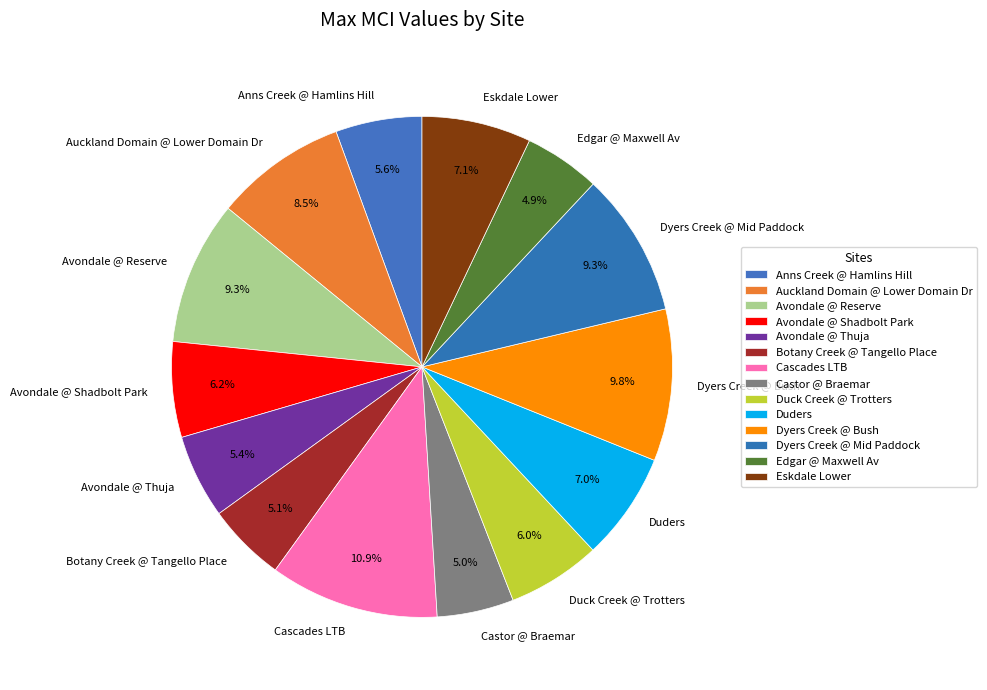

Combined, do Auckland Domain @ Lower Domain Dr and Cascades LTB account for over 50%?

No